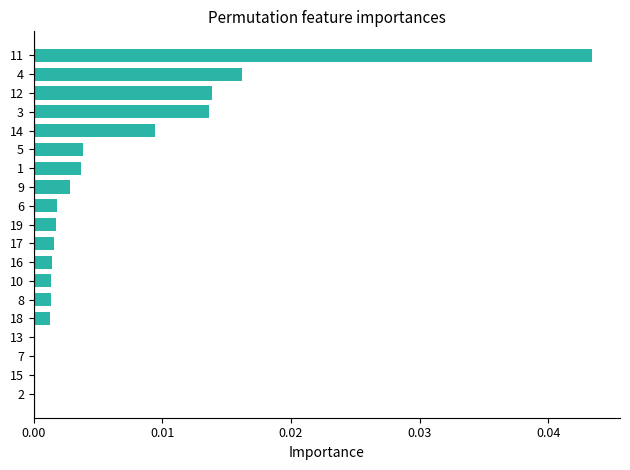

How many series are shown in this chart?

1